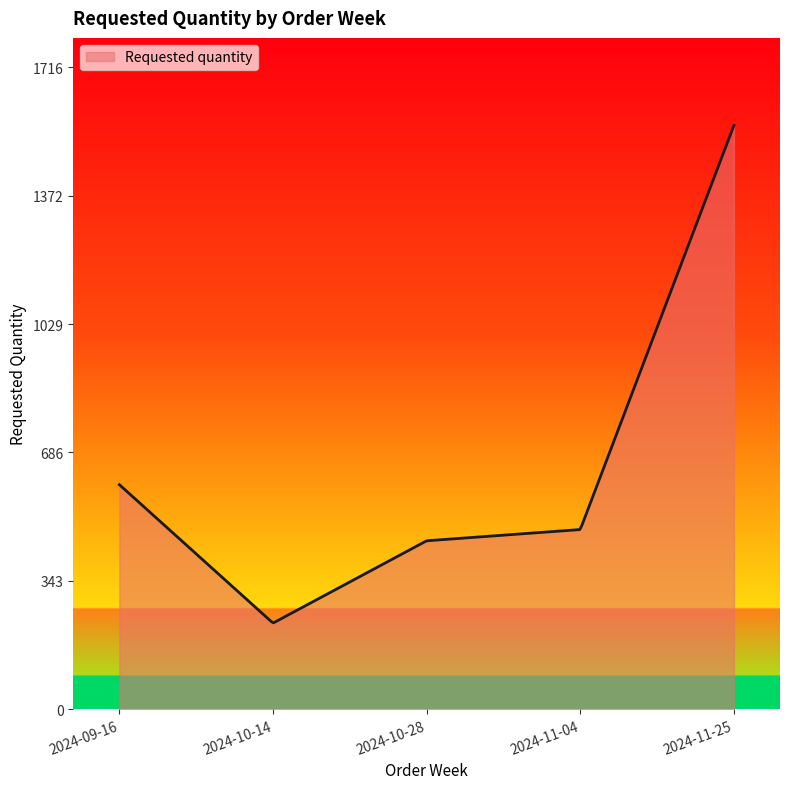

What is the maximum value shown in the chart?

1560.0